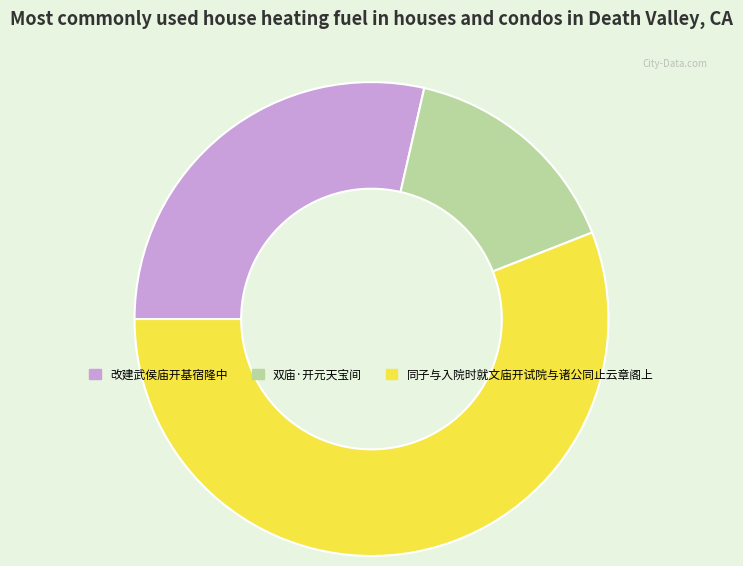

Rank the categories by value from lowest to highest.

双庙·开元天宝间, 改建武侯庙开基宿隆中, 同子与入院时就文庙开试院与诸公同止云章阁上